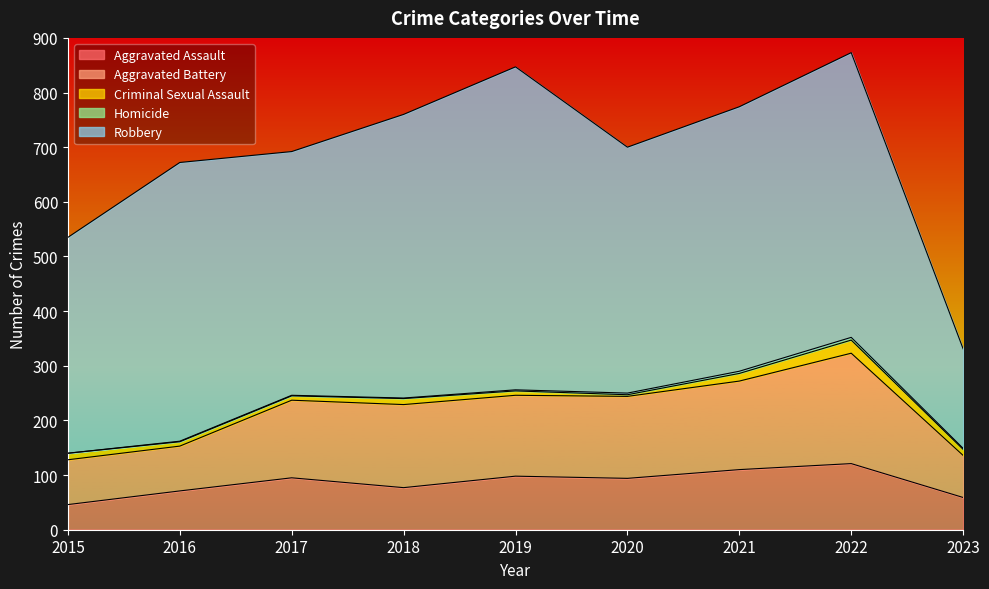

Which series has the largest total across all categories?

Robbery